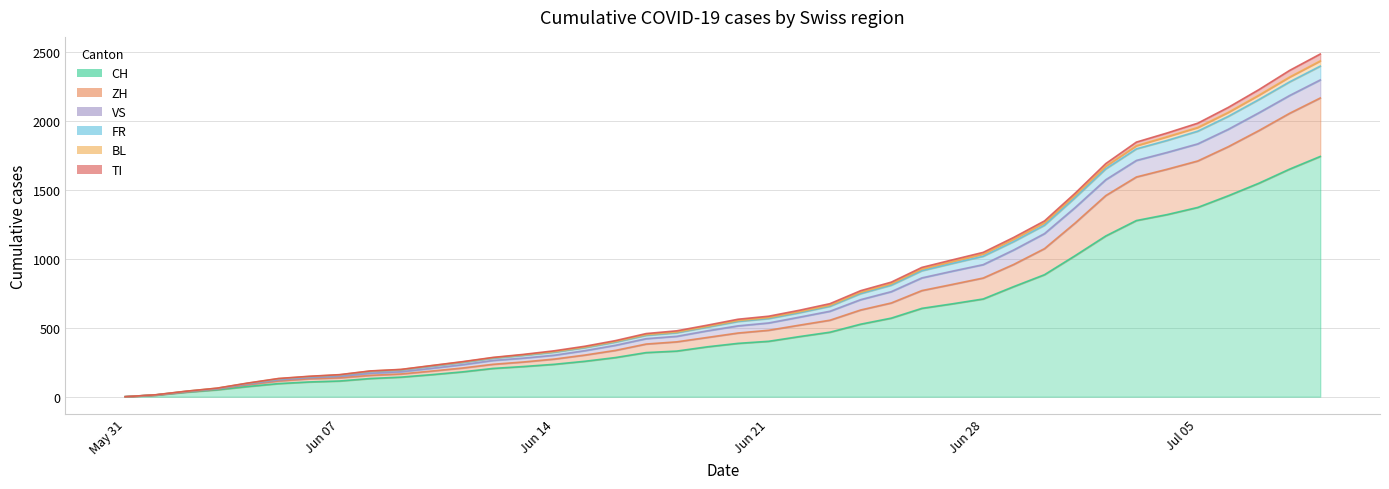

Where is ZH nearest to the value 1083?

2020-06-30